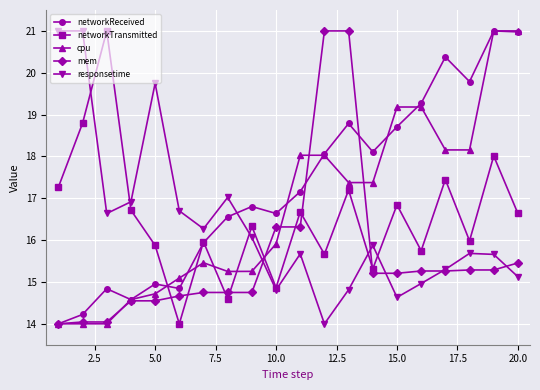

What is the difference between the maximum and minimum values in the mem series?

7.0